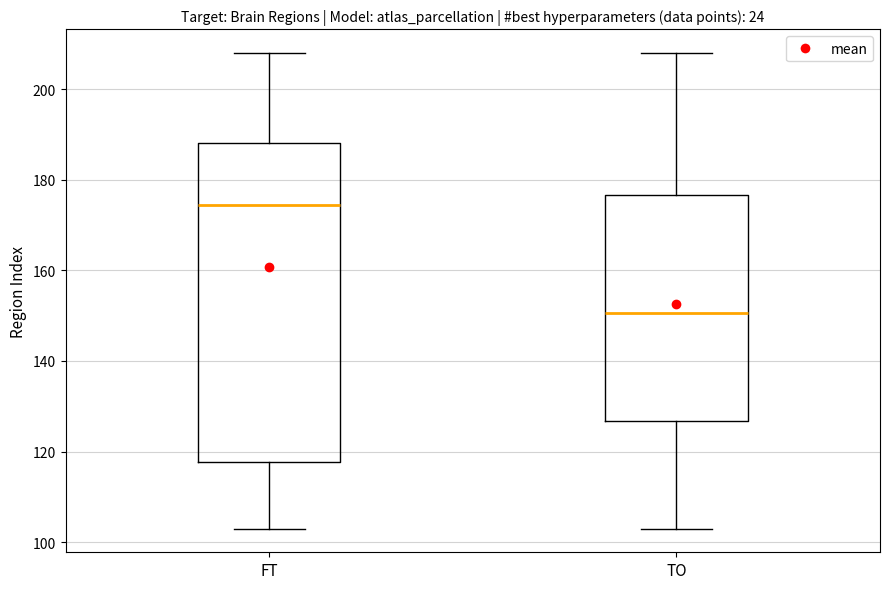

Reading left to right, transcribe this box plot: for each box, give where its median line is, the range the box spans, and where its two whiskers end, as read against the y-axis. The values are not printed on the chart, so give them approximately, as read against the axis.

FT: median 174, box 118 to 188, whiskers 104 to 208
TO: median 150, box 126 to 176, whiskers 104 to 208